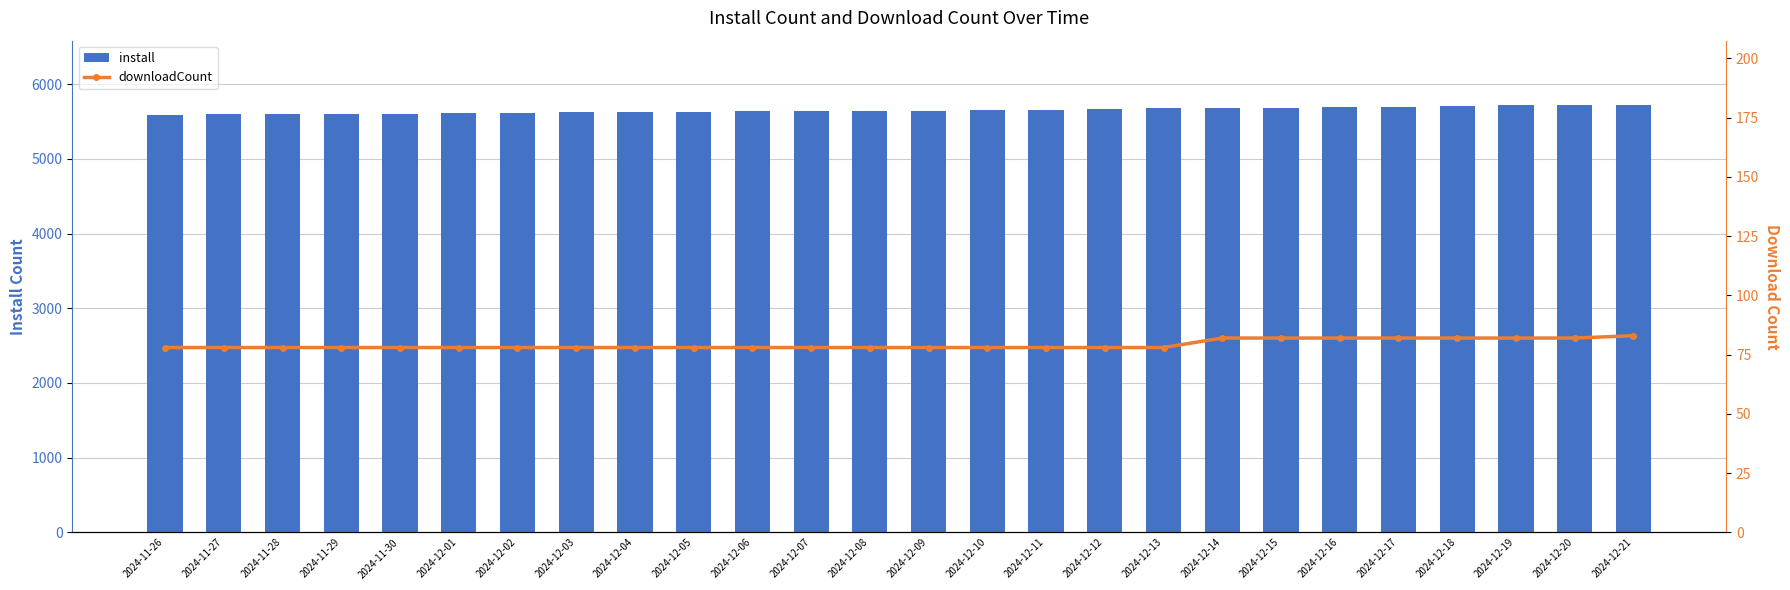

The downloadCount series shows 24 at 2024-12-18. True or false?

False